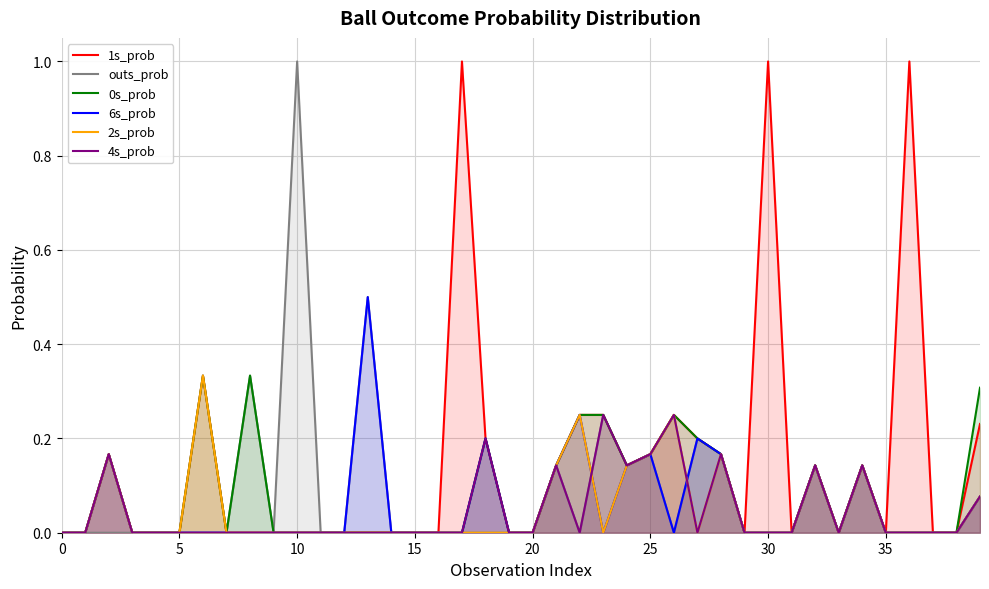

Count the number of data series in this chart.

6